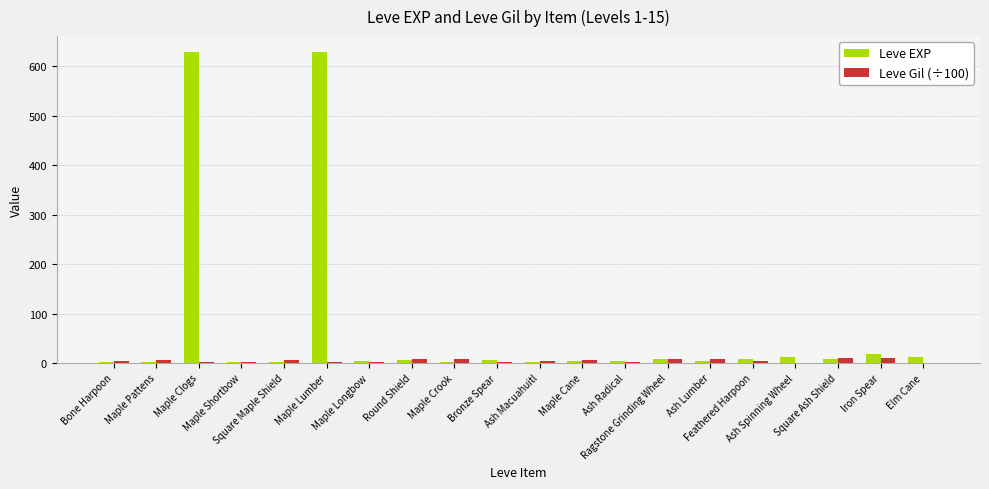

Which series changed the most between Maple Lumber and Elm Cane?

Leve EXP